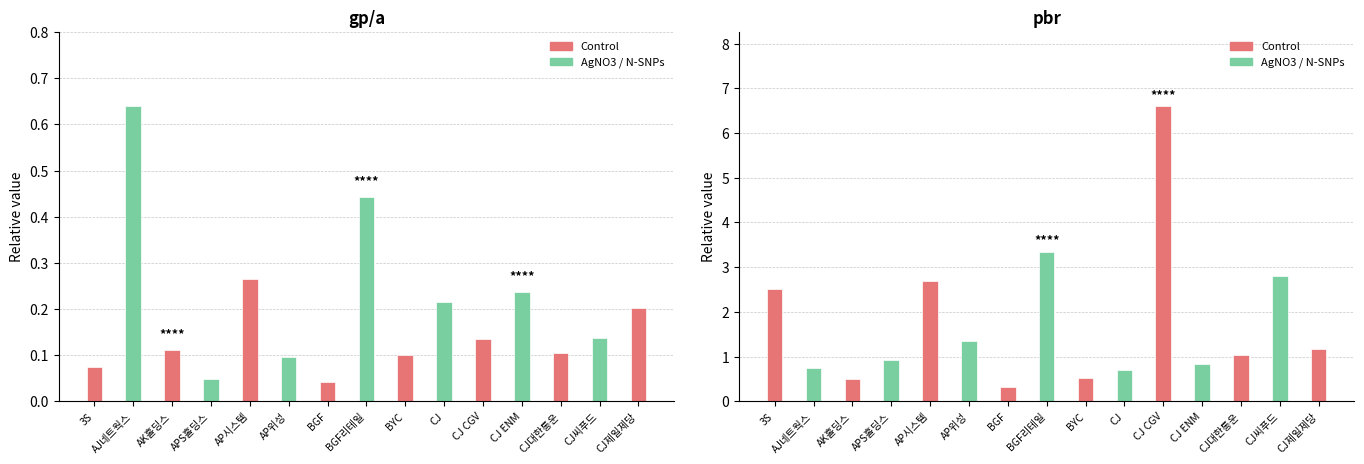

Rank the categories by pbr value from lowest to highest.

BGF, AK홀딩스, BYC, CJ, AJ네트웍스, CJ ENM, APS홀딩스, CJ대한통운, CJ제일제당, AP위성, 3S, AP시스템, CJ씨푸드, BGF리테일, CJ CGV